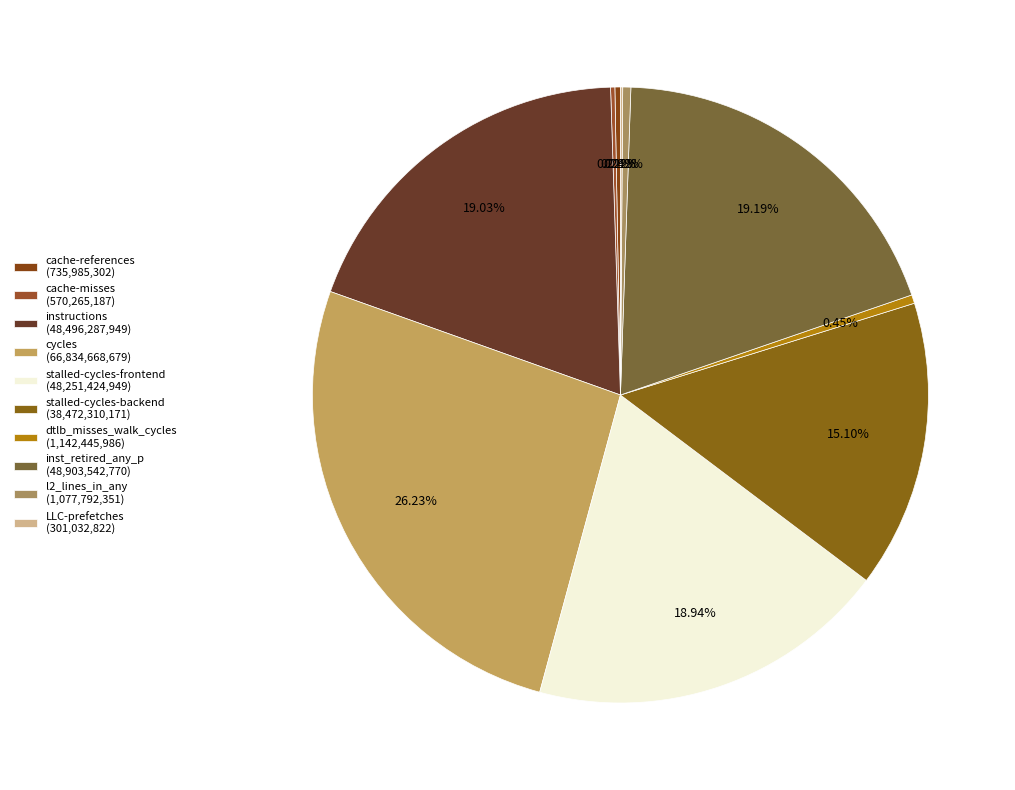

The instructions slice represents 19% of the pie. True or false?

True